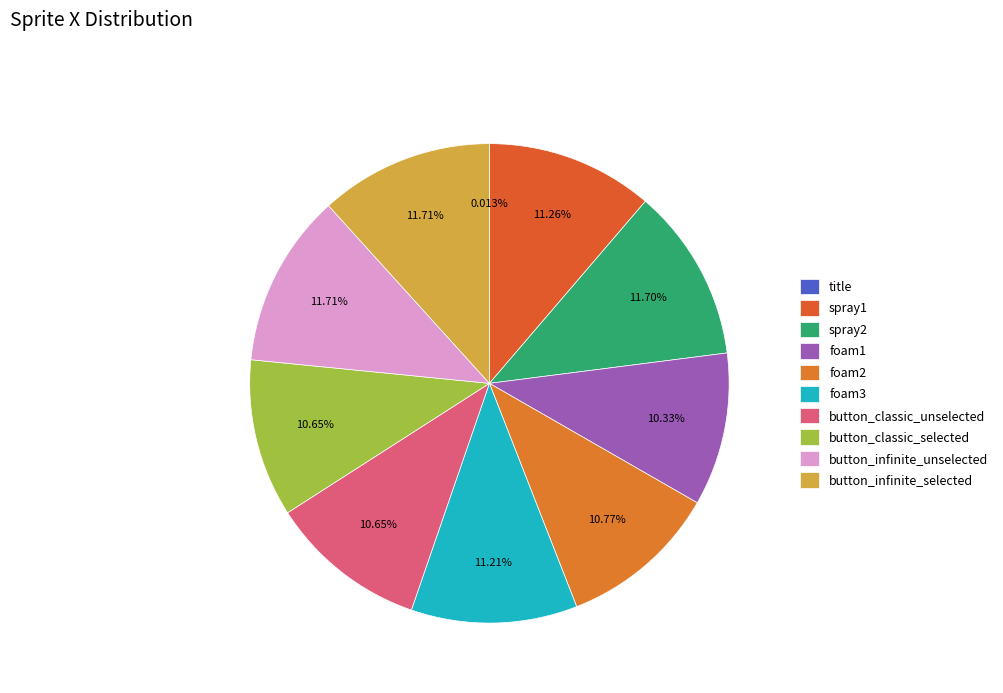

Combined, do button_infinite_unselected and spray1 account for over 50%?

No